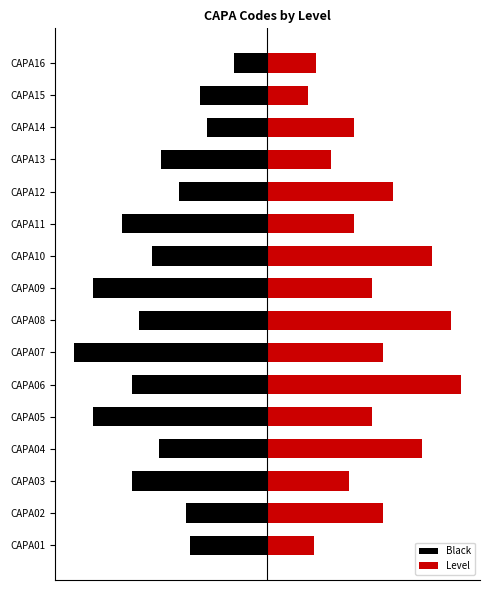

How many data points in Black are above -1?

2